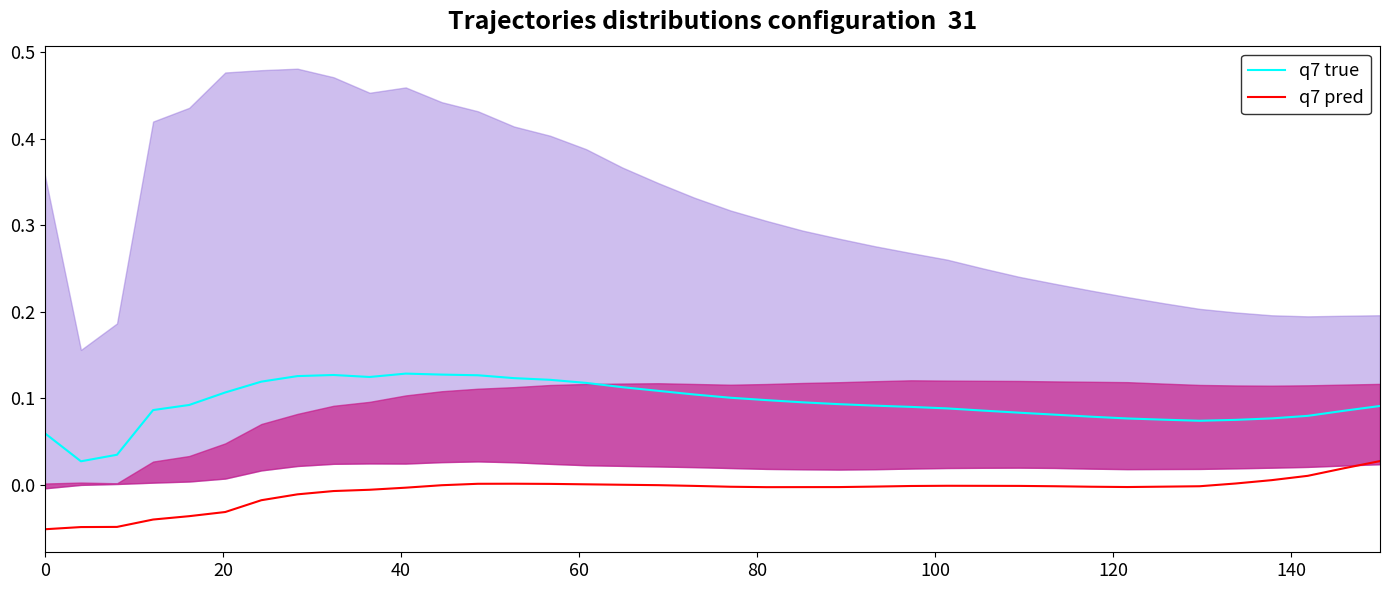

Which series has the largest range (max minus min)?

q7 true